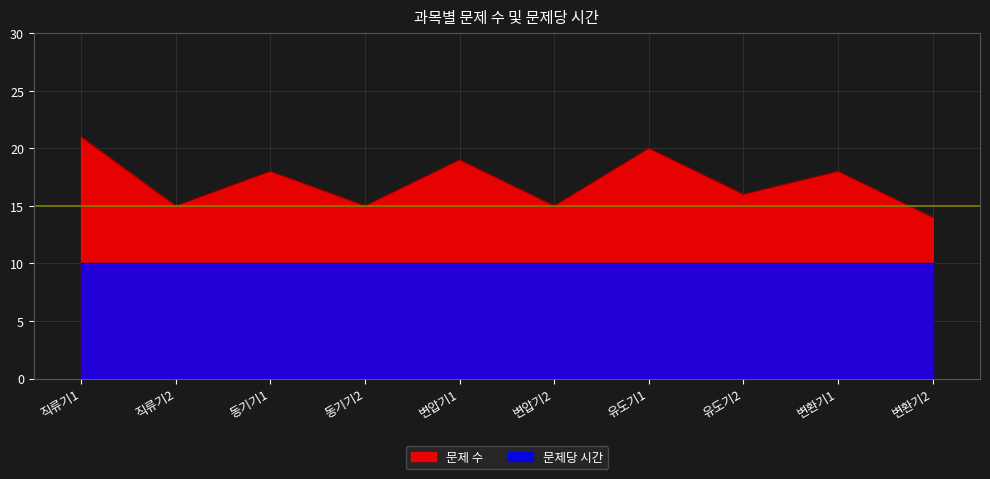

How many categories are shown in the chart?

10